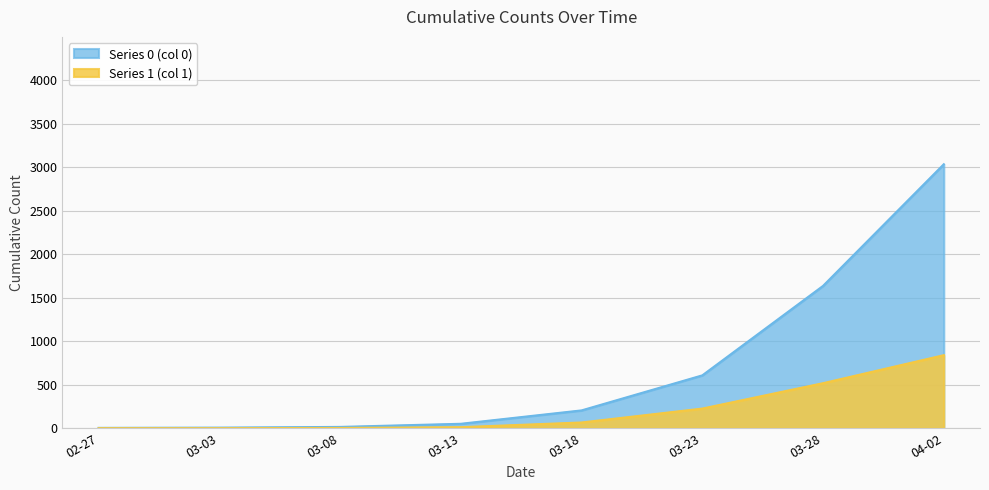

What are all the series names shown in the legend?

Series 0 (col 0), Series 1 (col 1)